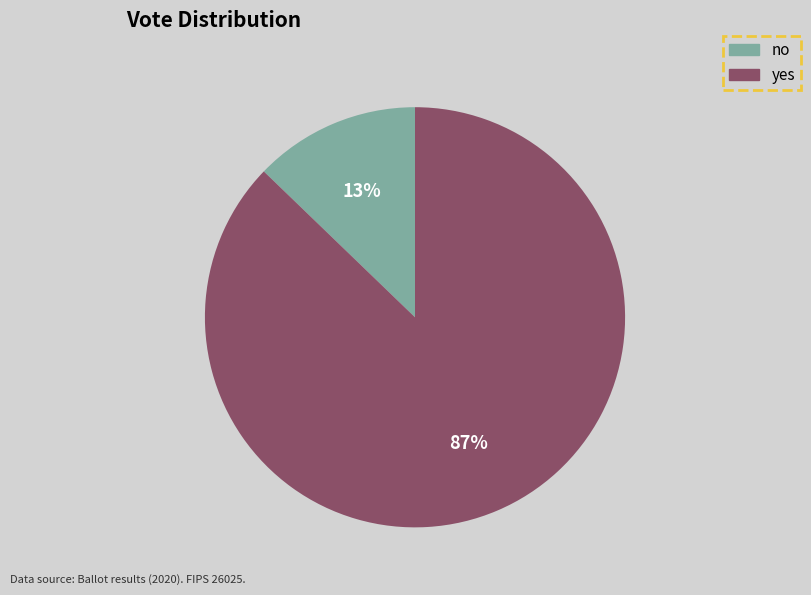

Is it true that yes is 79% of the pie?

False